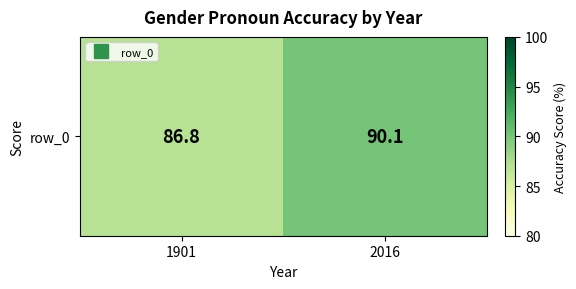

Is it true that the value at 2016 is 90.1?

True